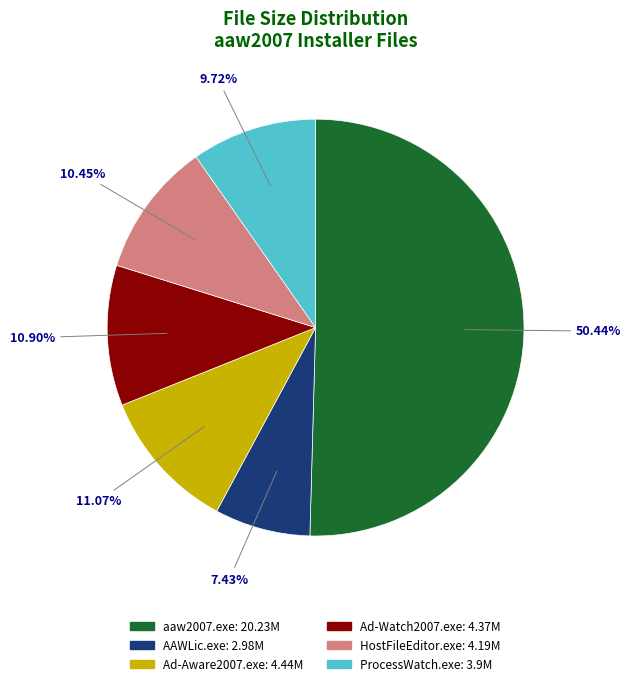

Which has a higher value, Ad-Aware2007.exe or AAWLic.exe?

Ad-Aware2007.exe